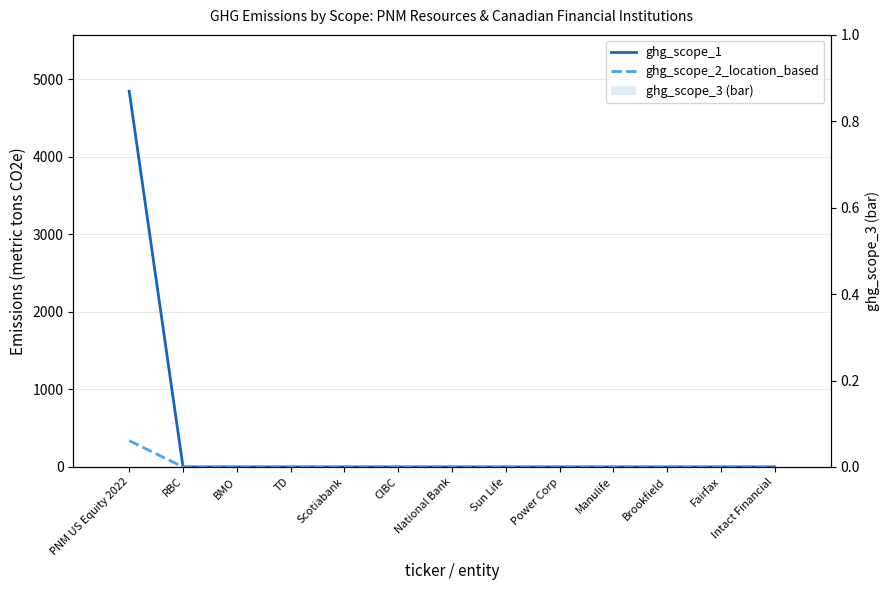

Reading right to left, list all the values displayed in this chart.

ghg_scope_1: Intact Financial=0.0	Fairfax=0.0	Brookfield=0.0	Manulife=0.0	Power Corp=0.0	Sun Life=0.0	National Bank=0.0	CIBC=0.0	Scotiabank=0.0	TD=0.0	BMO=0.0	RBC=0.0	PNM US Equity 2022=4844.6
ghg_scope_2_location_based: Intact Financial=0.0	Fairfax=0.0	Brookfield=0.0	Manulife=0.0	Power Corp=0.0	Sun Life=0.0	National Bank=0.0	CIBC=0.0	Scotiabank=0.0	TD=0.0	BMO=0.0	RBC=0.0	PNM US Equity 2022=339.4
ghg_scope_3 (bar): Intact Financial=0.0	Fairfax=0.0	Brookfield=0.0	Manulife=0.0	Power Corp=0.0	Sun Life=0.0	National Bank=0.0	CIBC=0.0	Scotiabank=0.0	TD=0.0	BMO=0.0	RBC=0.0	PNM US Equity 2022=0.0